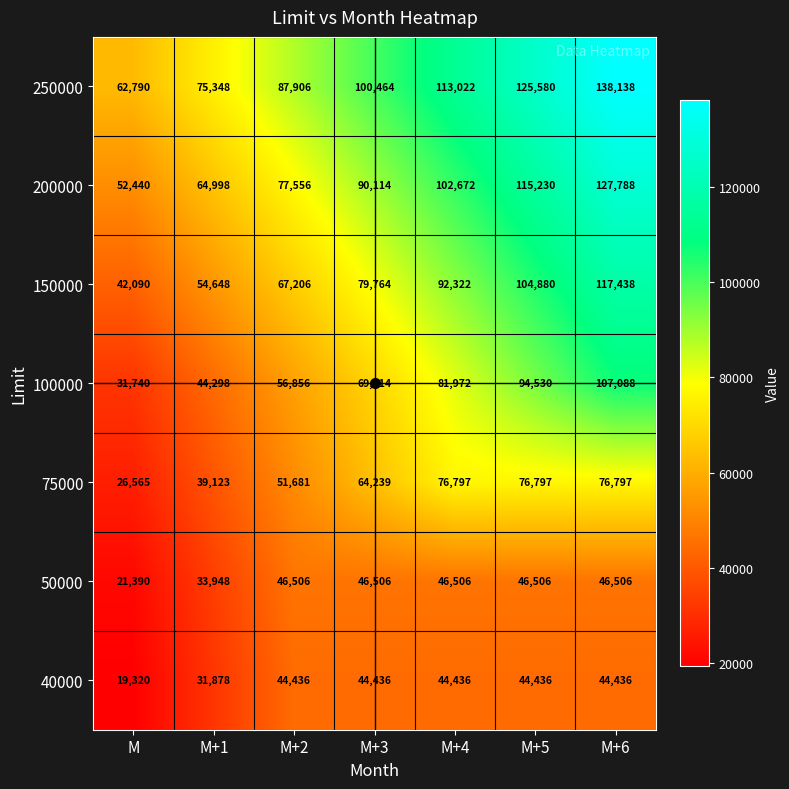

The 100000 series shows 94530 at M+5. True or false?

True